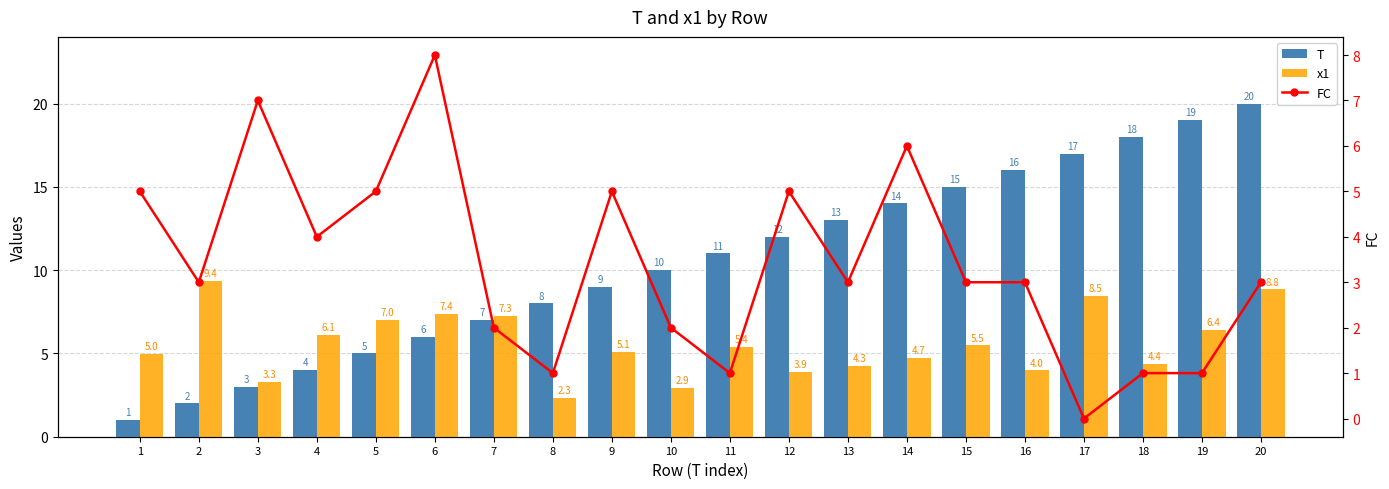

Is it true that T equals 3.0 at 3?

True